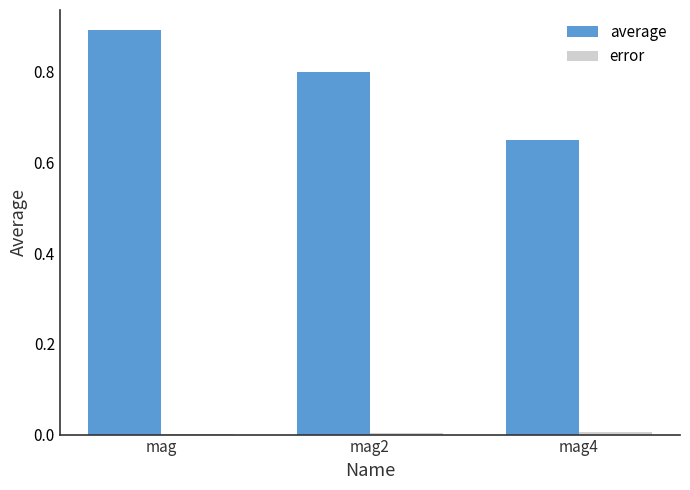

At which category is the sum across all series the highest?

mag